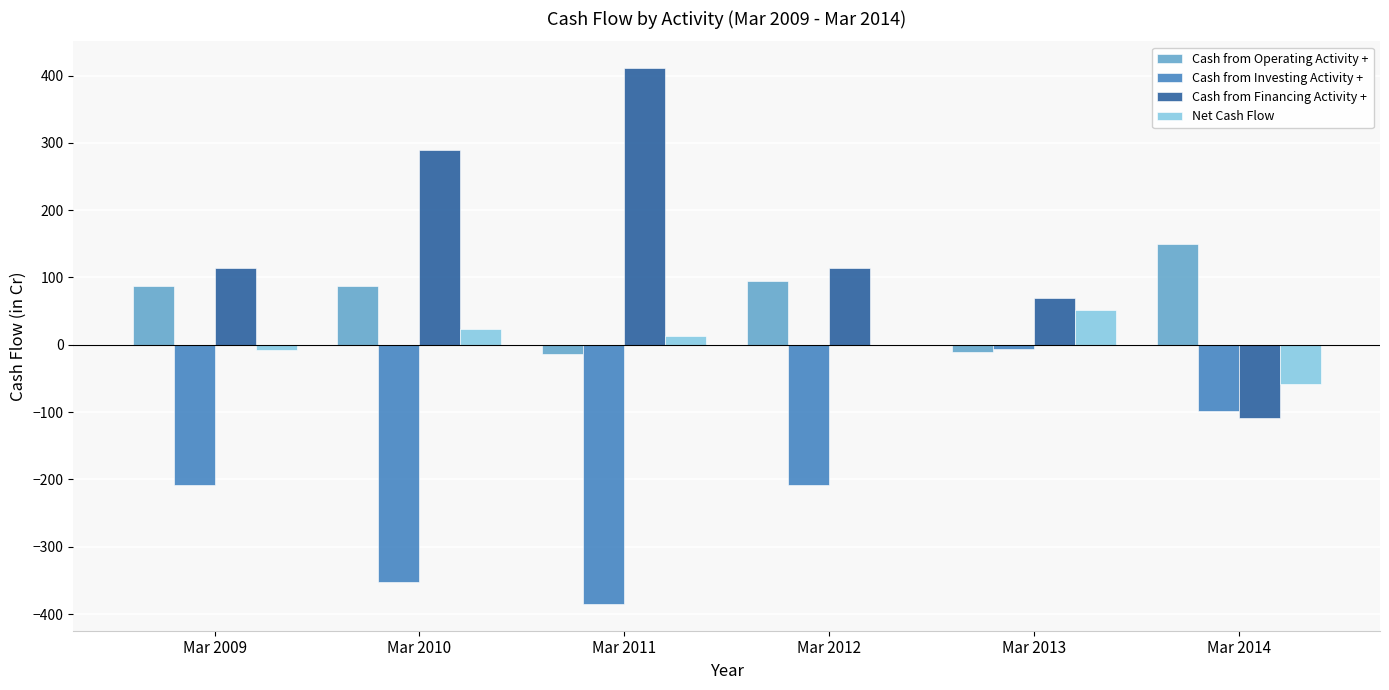

What is the maximum value shown in the chart?

411